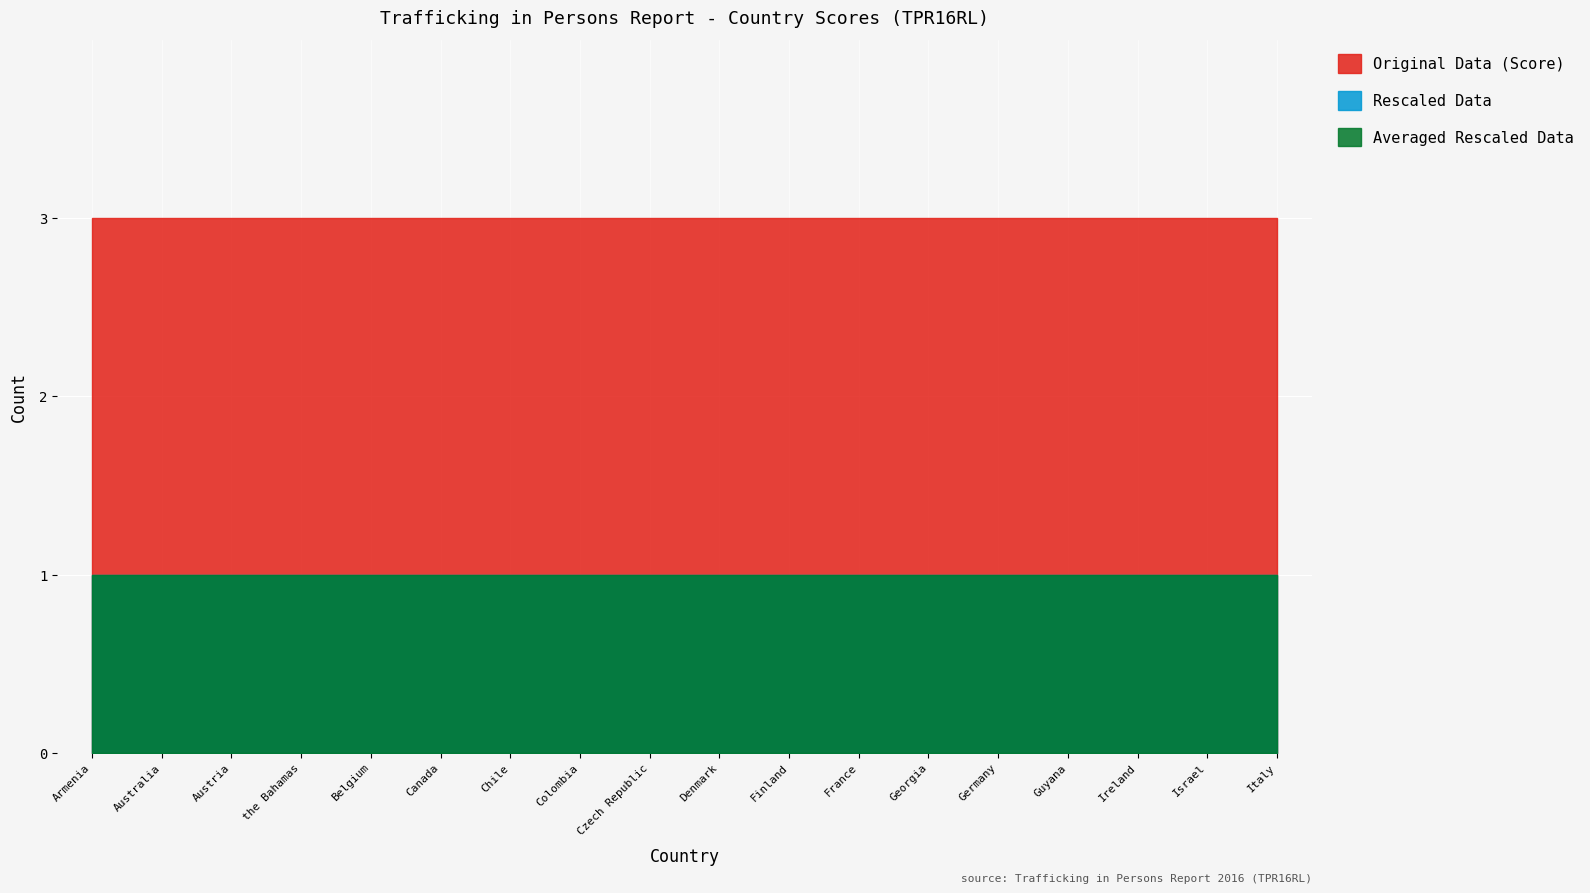

Reading left to right, transcribe all the data shown in this chart.

Tier 1 (Score=3): 3	3	3	3	3	3	3	3	3	3	3	3	3	3	3	3	3	3
Tier 2 (Score=2): 2	2	2	2	2	2	2	2	2	2	2	2	2	2	2	2	2	2
Tier 3 (Score=1): 1	1	1	1	1	1	1	1	1	1	1	1	1	1	1	1	1	1